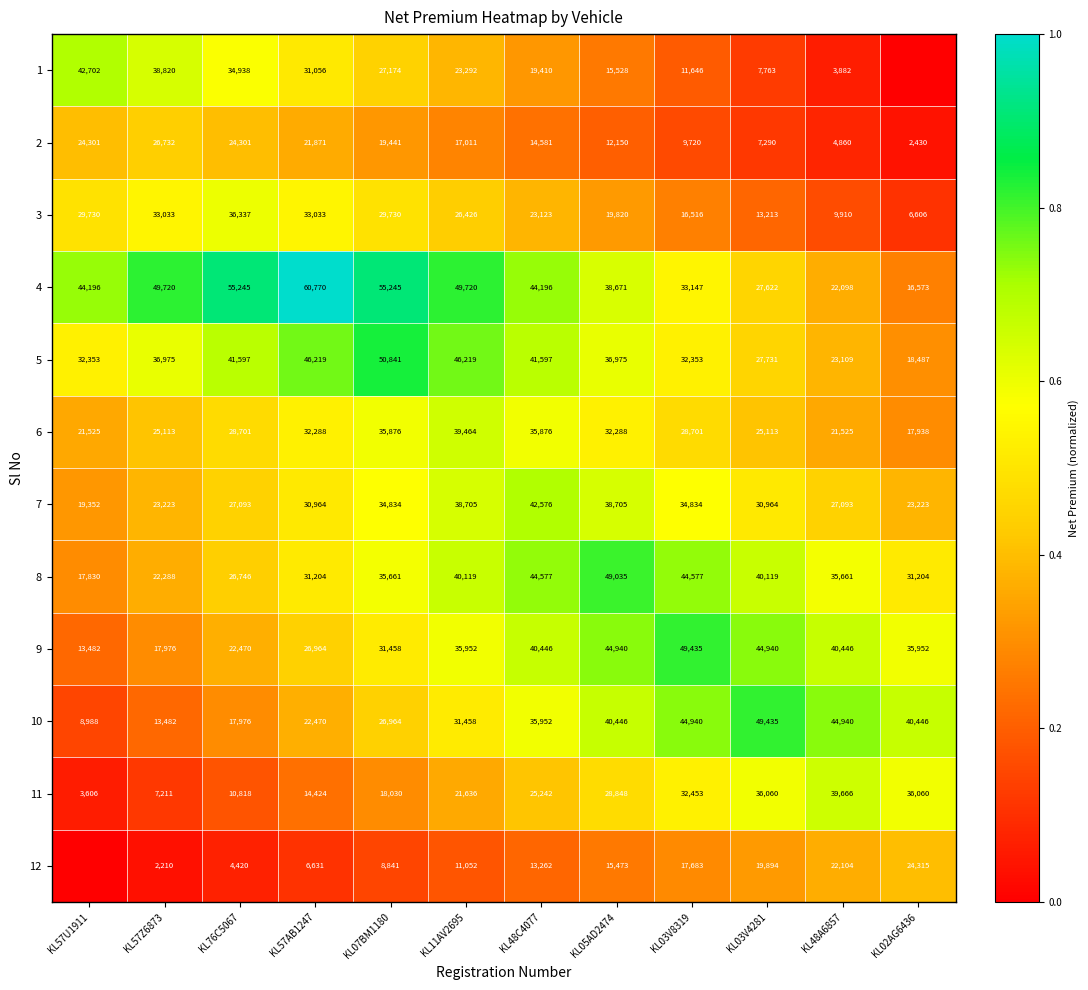

Count the 10 values in the range 22470 to 44940.

8